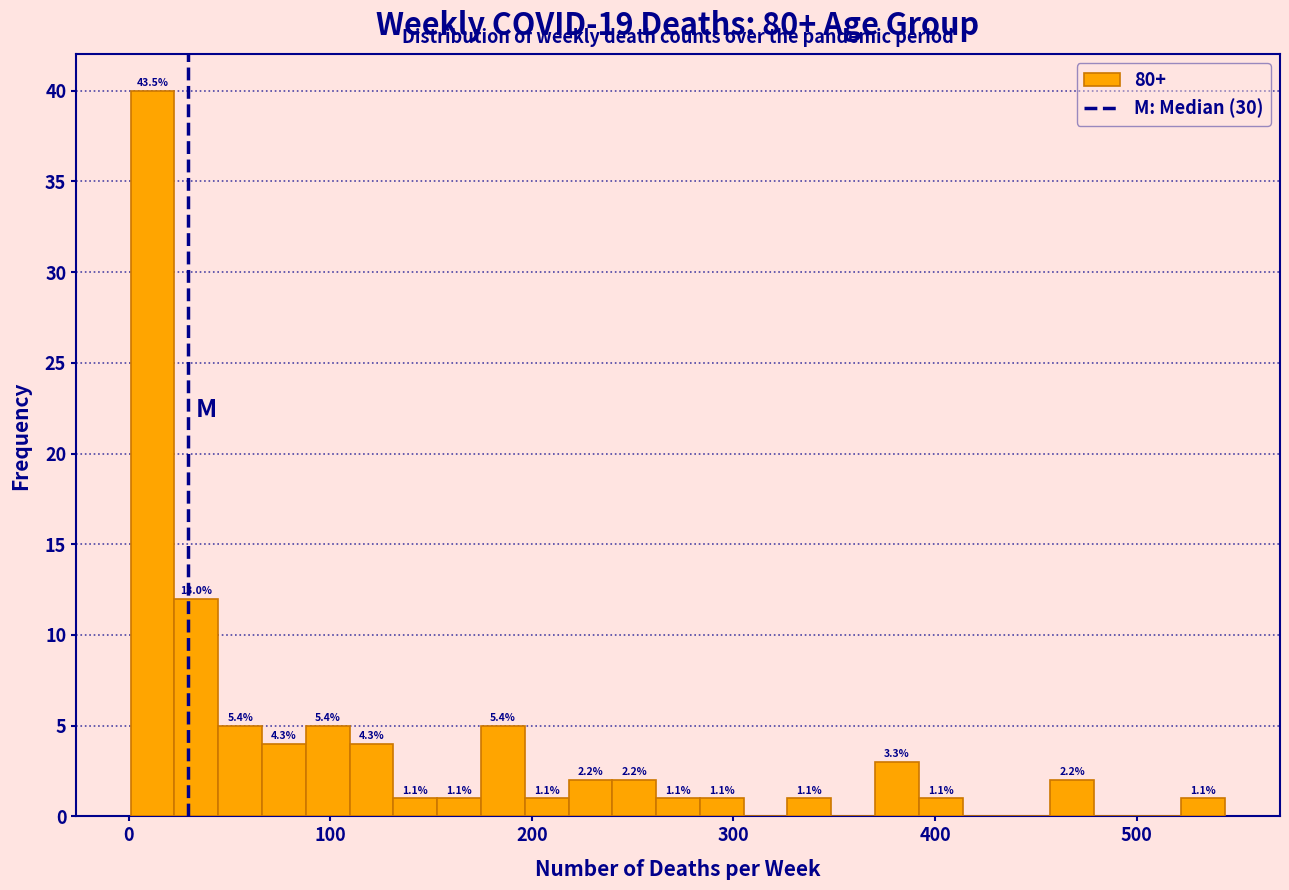

Read against the x-axis, roughly where is the centre of the tallest bar?

10